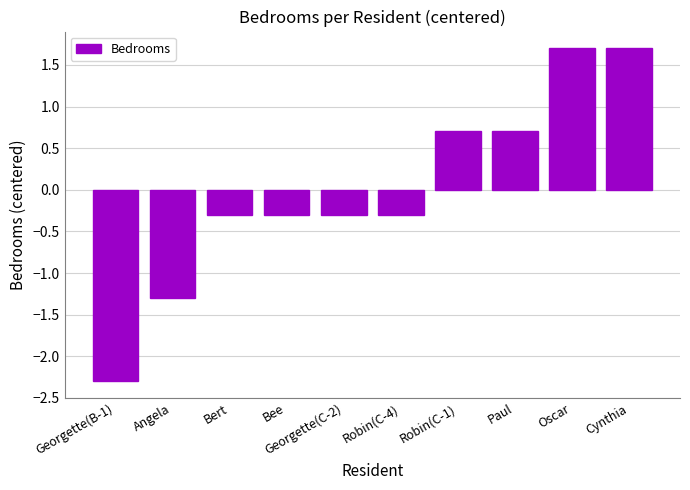

Between Cynthia and Georgette(B-1), which is larger?

Cynthia